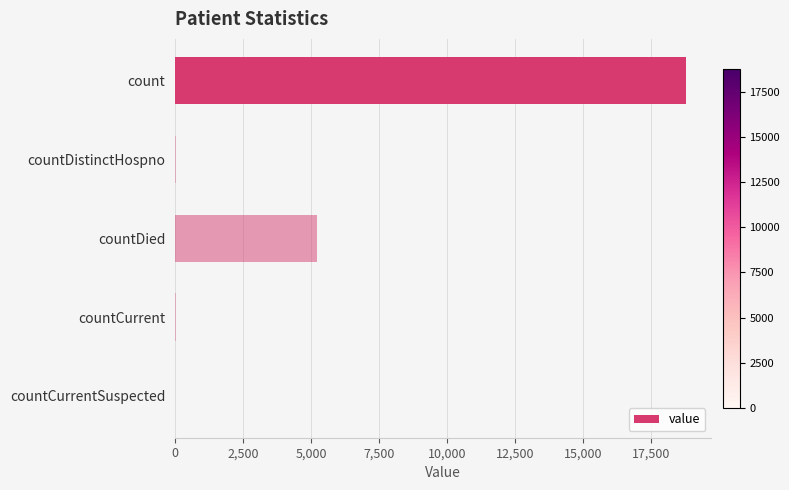

True or false: the data shows 18792 at count.

True